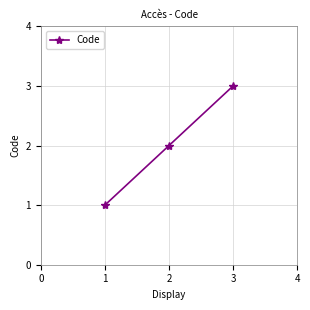

Reading left to right, what are all the values shown in this chart?

1	2	3